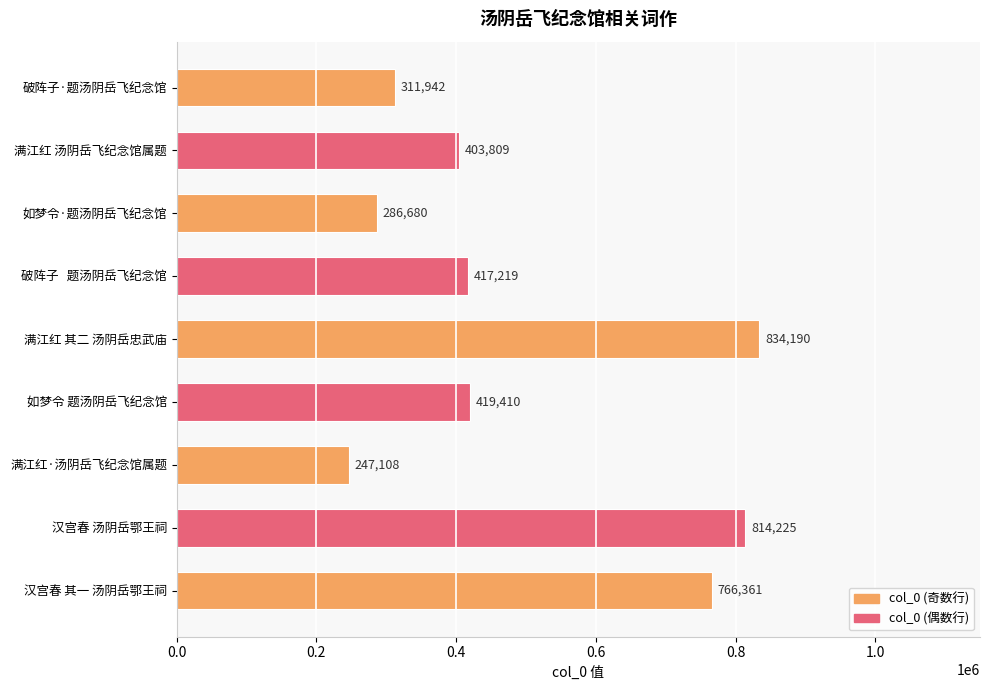

Rank the categories by value from highest to lowest.

满江红 其二 汤阴岳忠武庙, 汉宫春 汤阴岳鄂王祠, 汉宫春 其一 汤阴岳鄂王祠, 如梦令 题汤阴岳飞纪念馆, 破阵子   题汤阴岳飞纪念馆, 满江红 汤阴岳飞纪念馆属题, 破阵子·题汤阴岳飞纪念馆, 如梦令·题汤阴岳飞纪念馆, 满江红·汤阴岳飞纪念馆属题